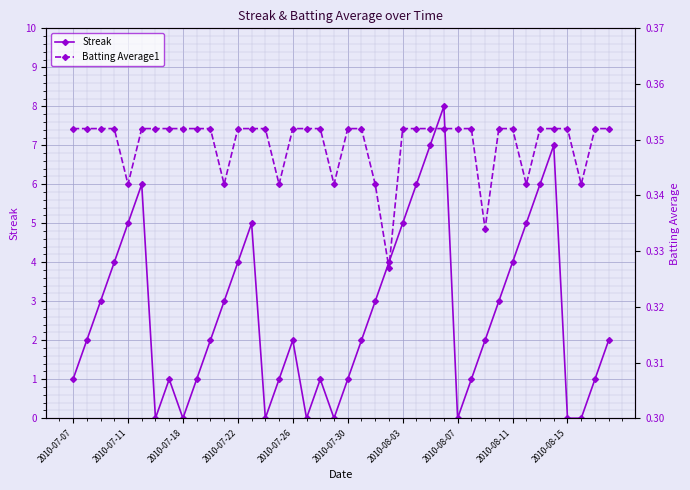

True or false: Streak has more than 1 interior local peaks.

True